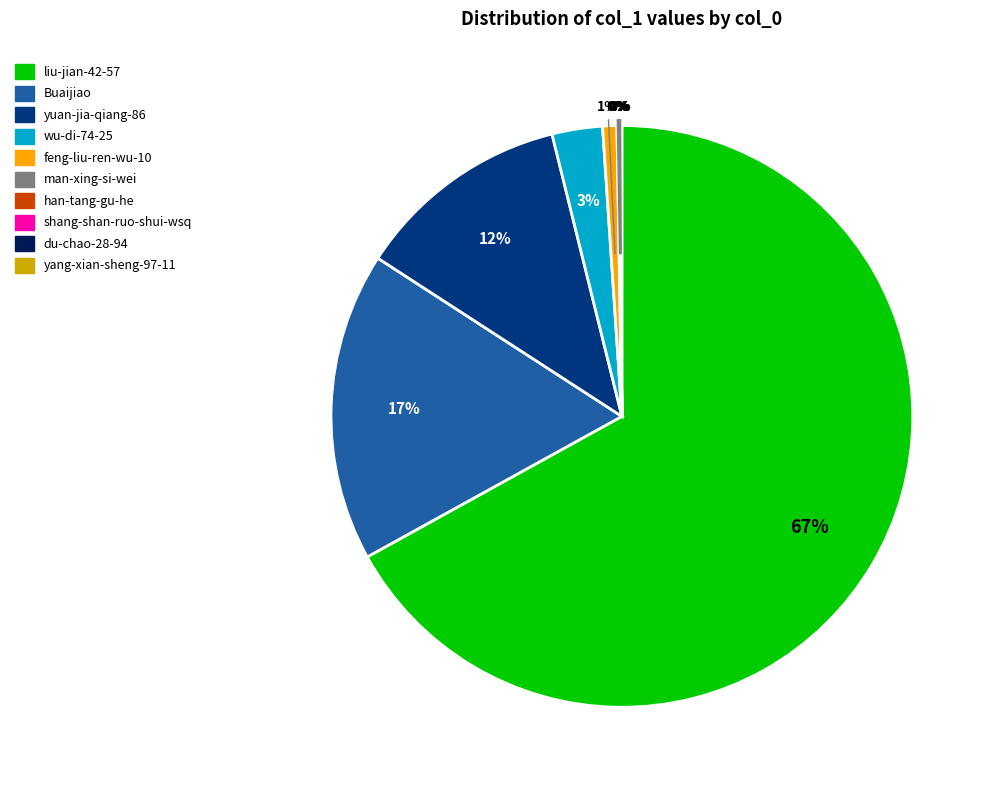

What percentage is the liu-jian-42-57 slice, to the nearest percent?

67%